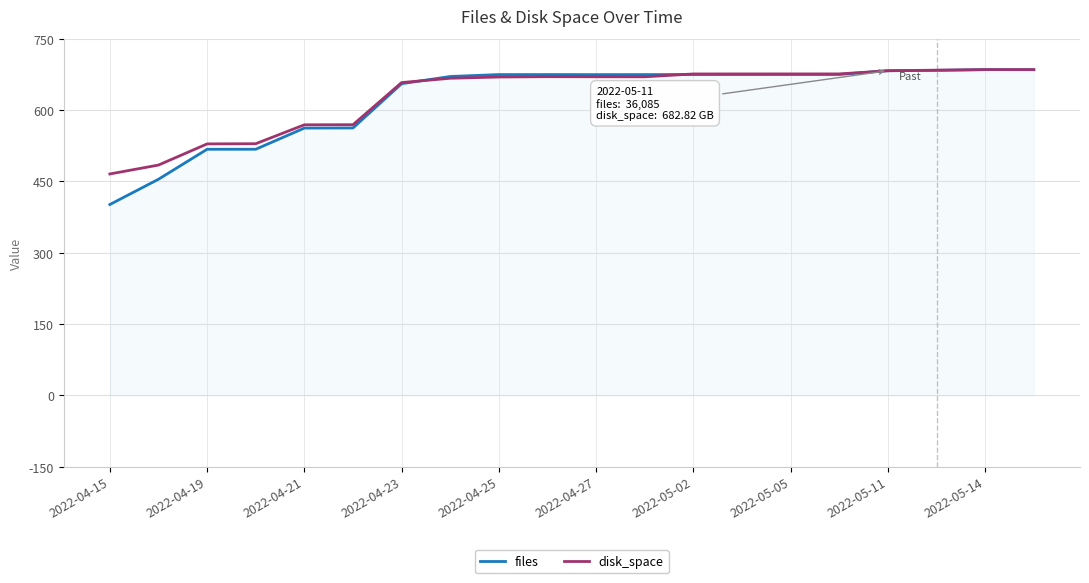

Which series has the widest spread of values?

files